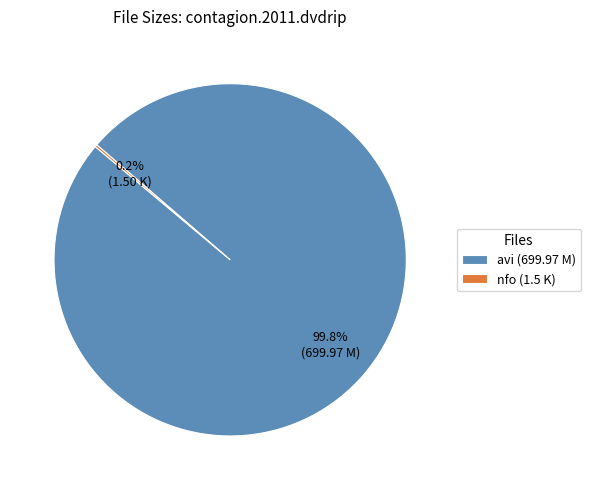

What is the majority slice?

avi (699.97 M)